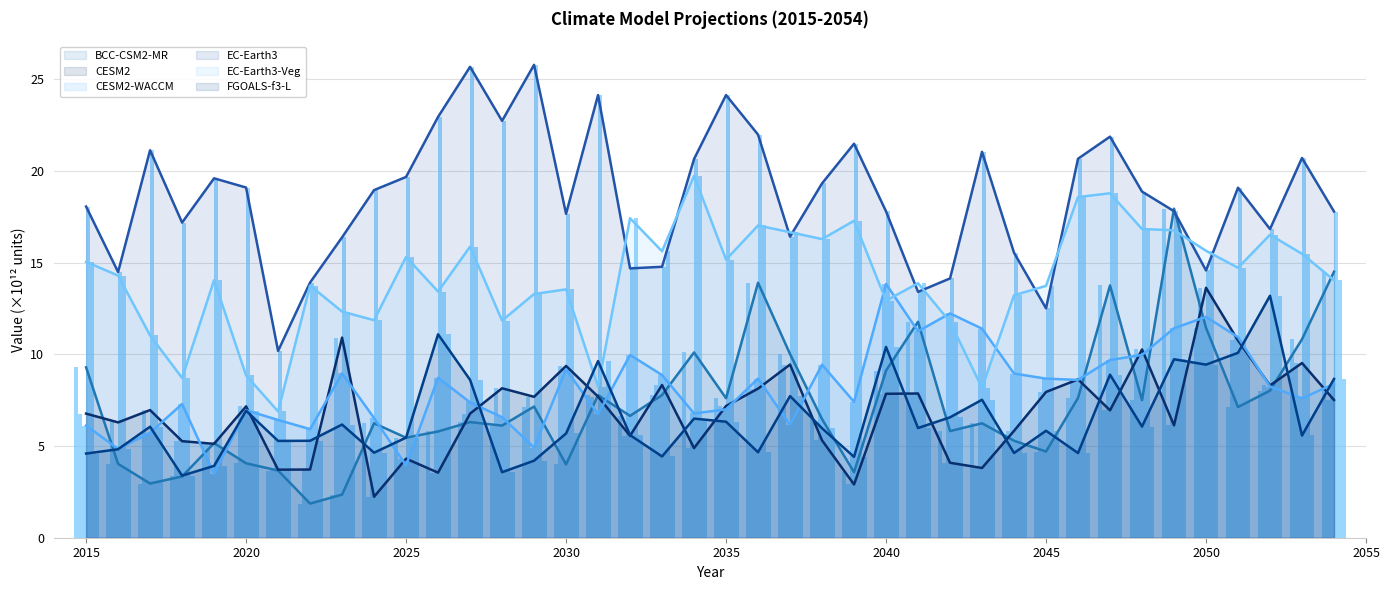

What is the difference between the maximum and minimum values in the CESM2-WACCM series?

10.4